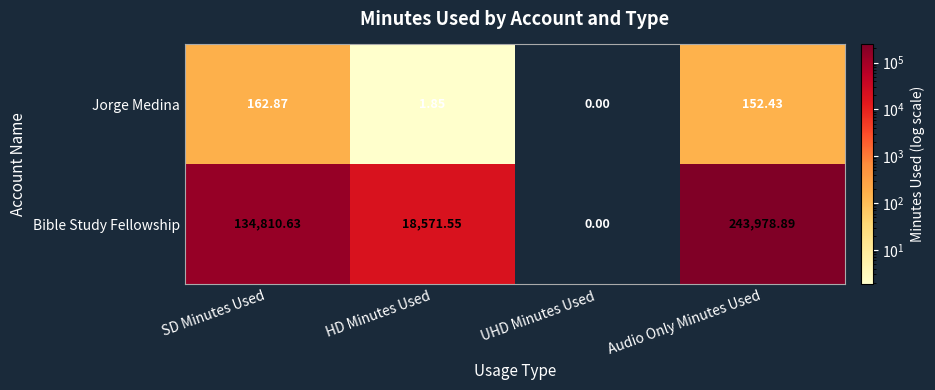

How many categories are shown in the chart?

4